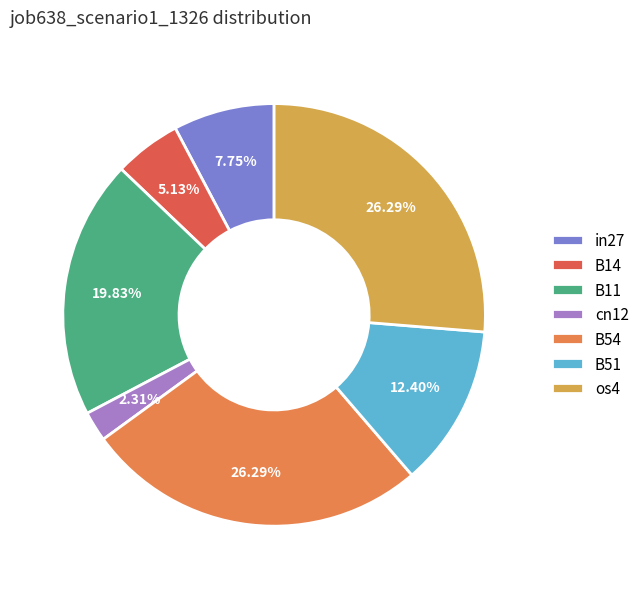

How much of the chart is everything except B11?

80.2%